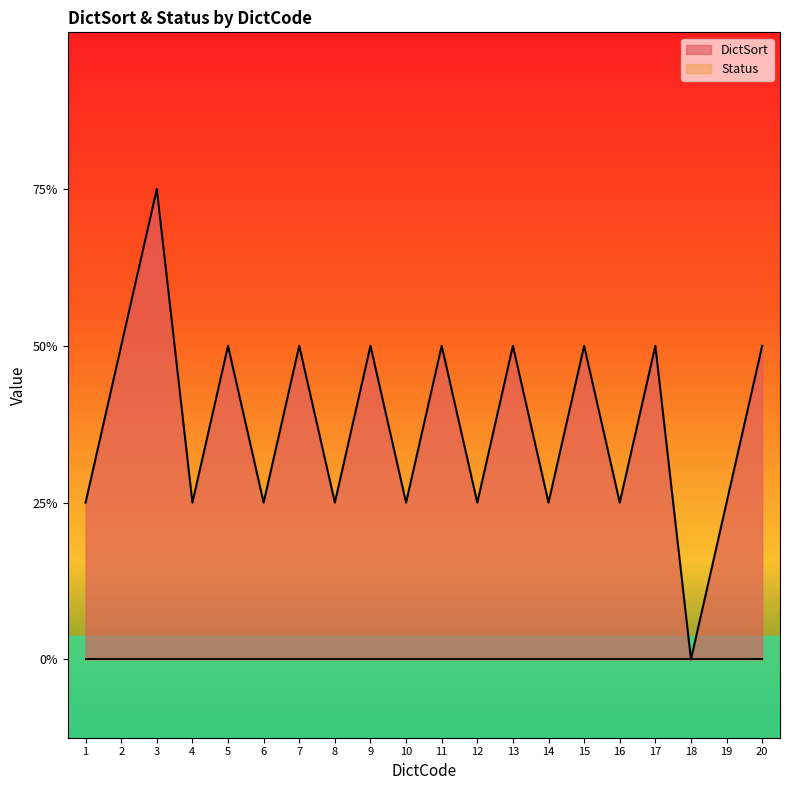

What is the sum of the values at 9 and 20?

4